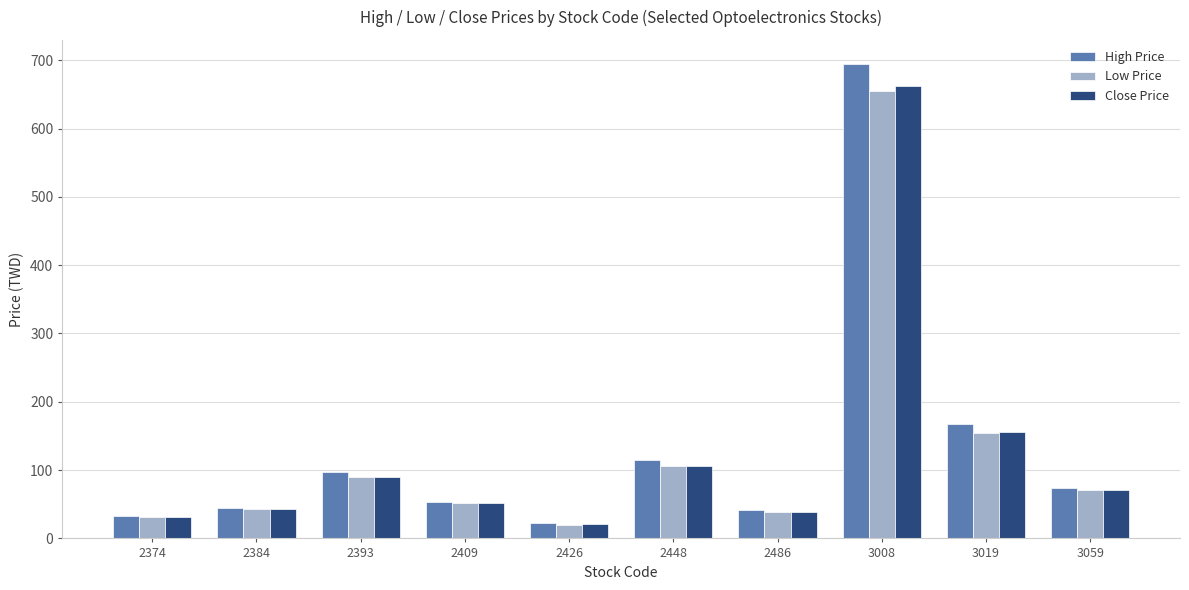

What is the approximate value of Low Price at 3019?

155.0